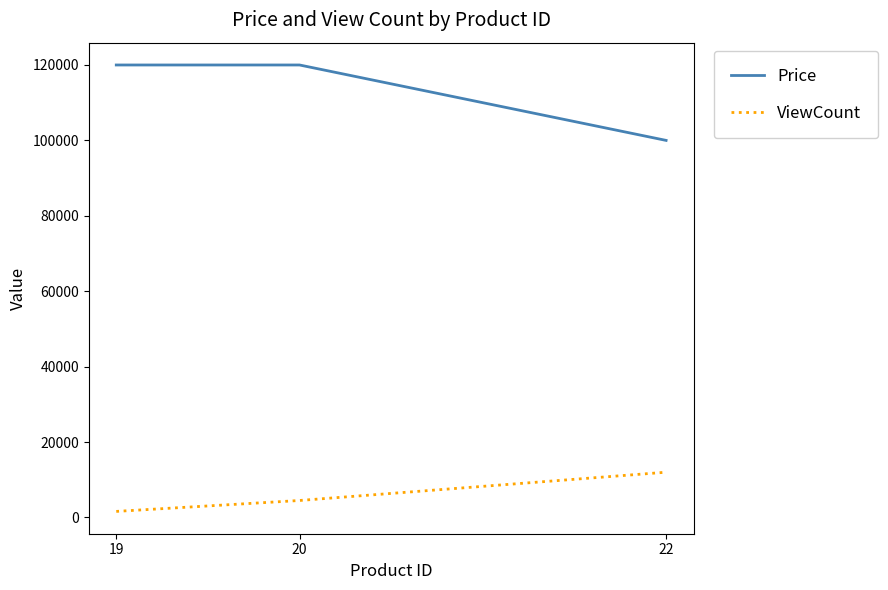

True or false: ViewCount has a value of 12000 at 22.

True